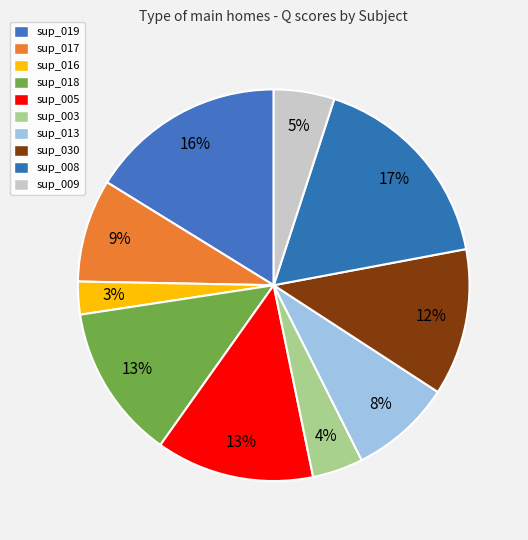

How much of the chart is everything except sup_005?

86.9%